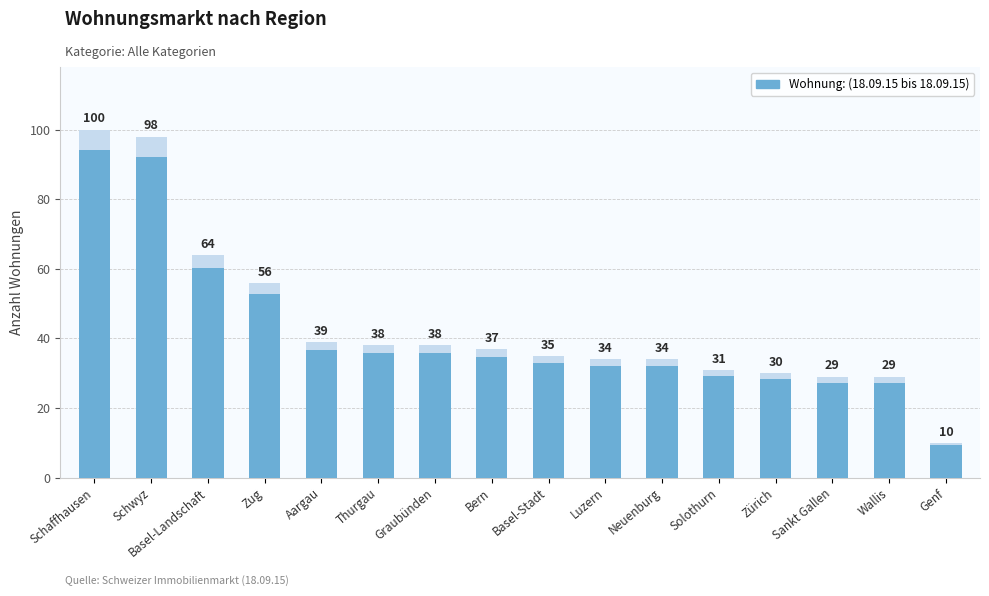

What is the label of the 4th bar from the right?

Zürich